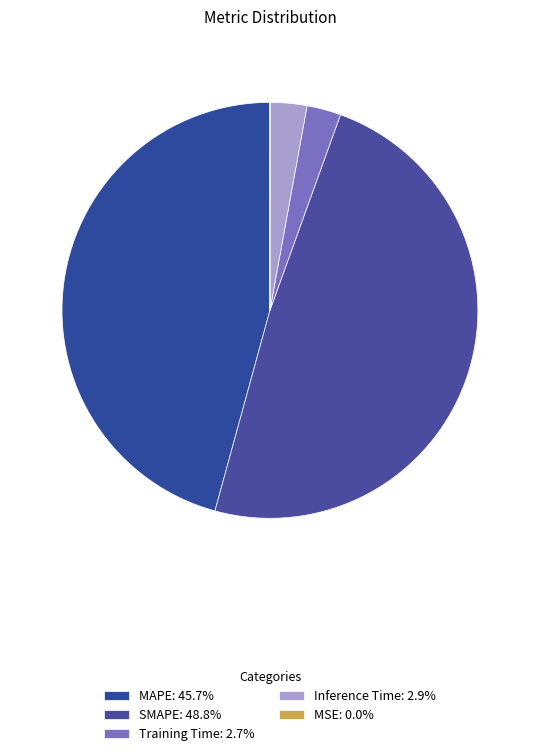

What percentage do Inference Time and SMAPE together represent?

51.6%